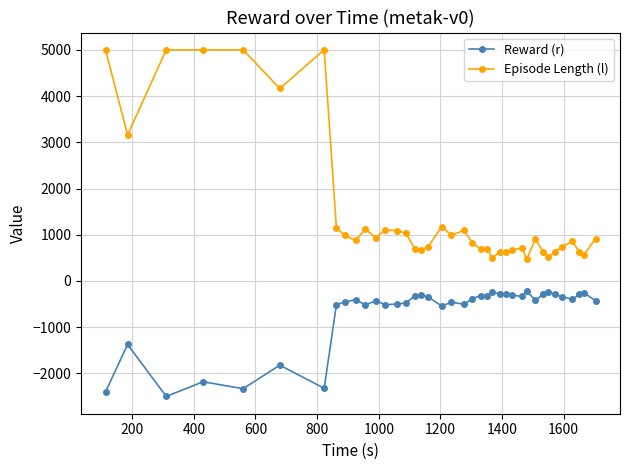

At how many categories does at least one series exceed 4008?

6